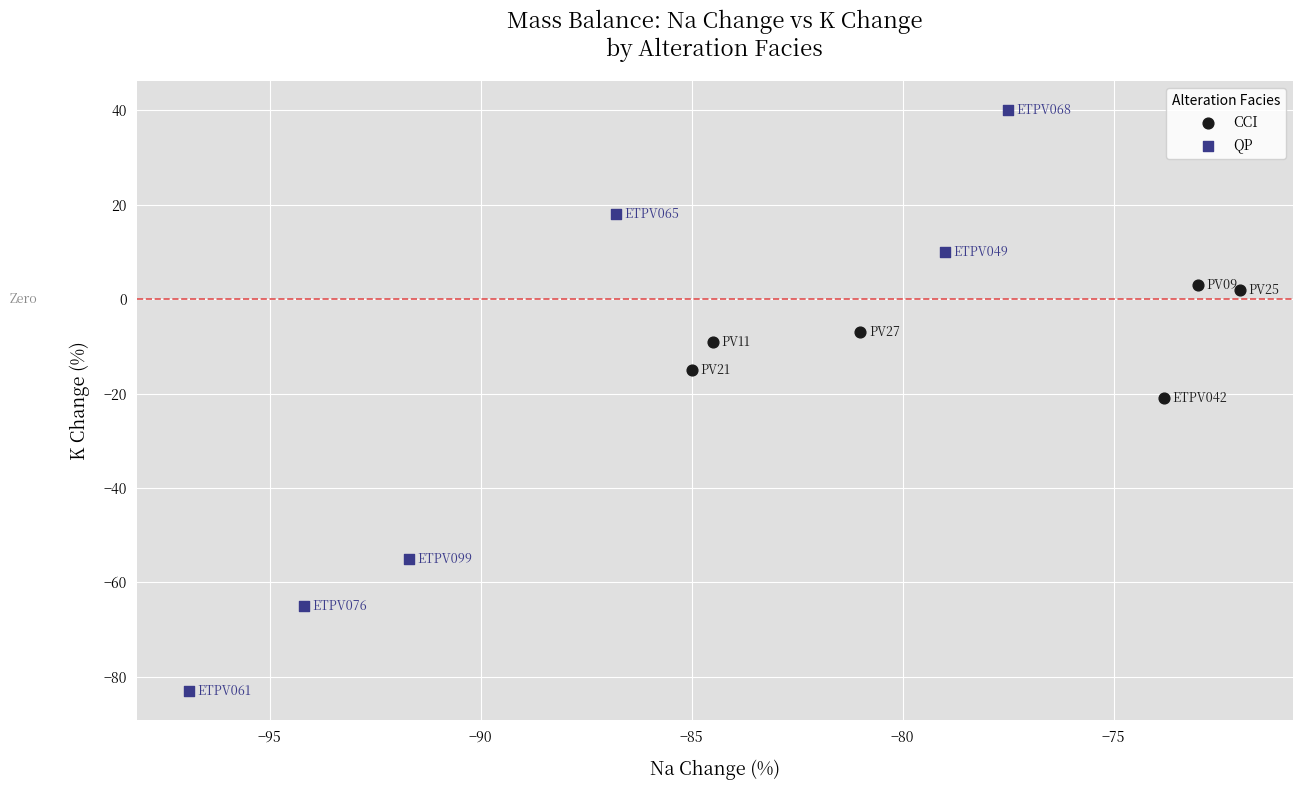

Which series reaches the maximum Y coordinate?

QP